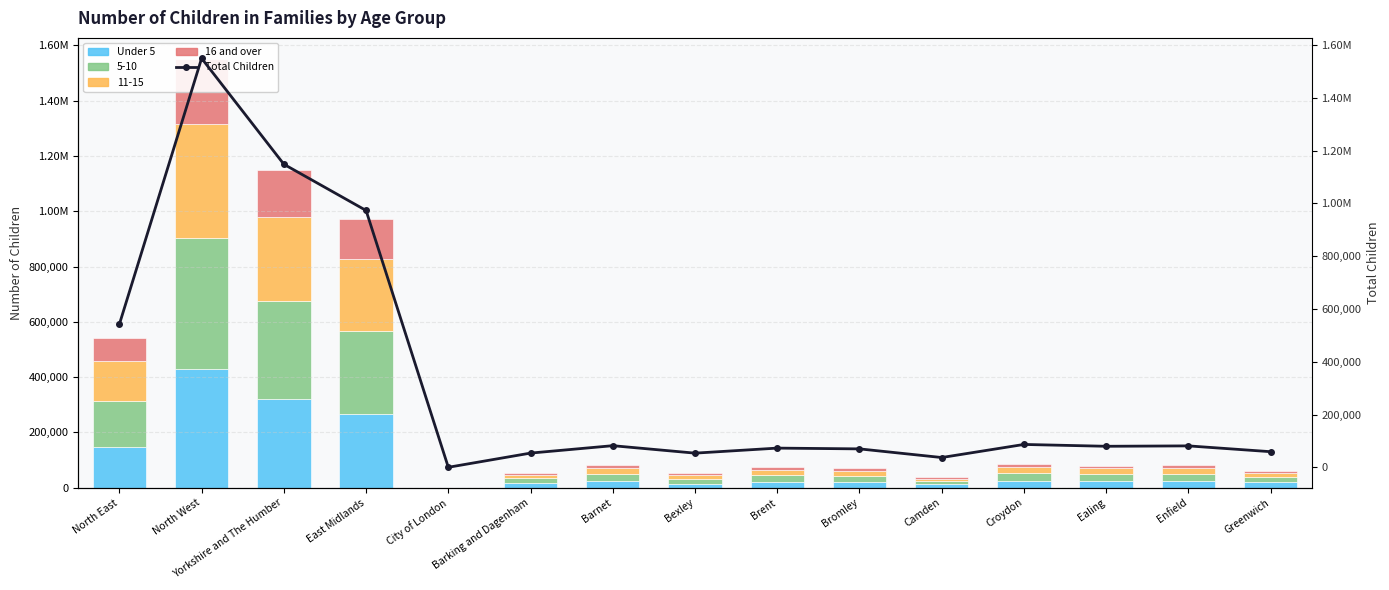

Which has a higher value, East Midlands or Camden?

East Midlands